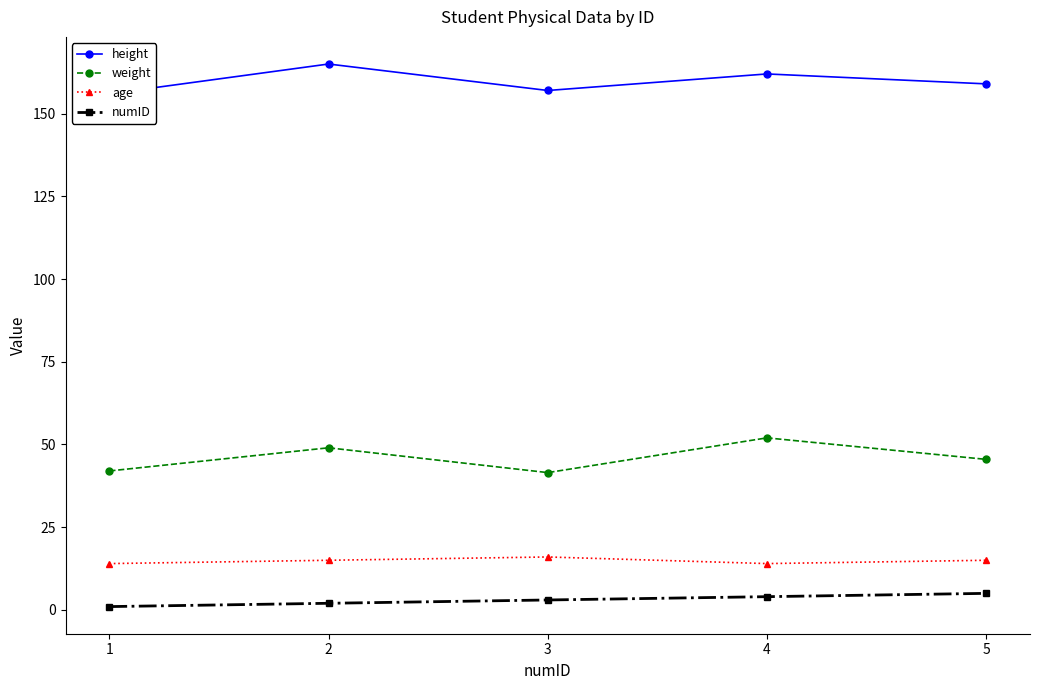

Does the chart display data point markers on the line(s)?

Yes